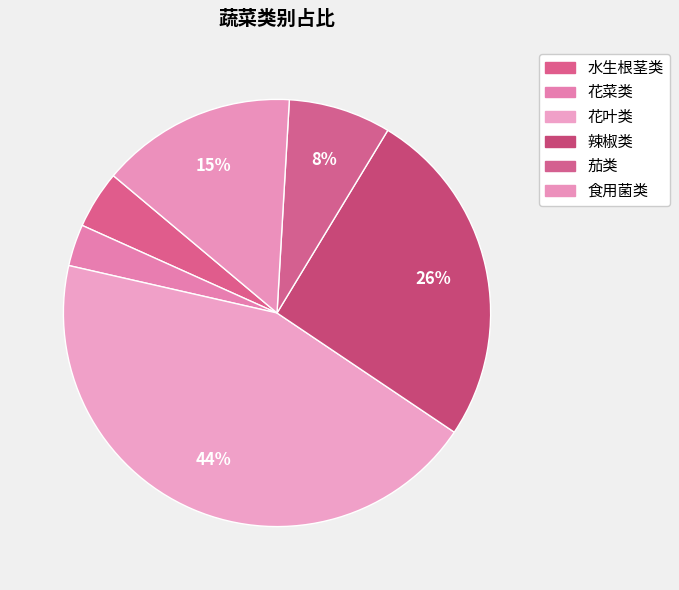

Which slice is the smallest?

花菜类